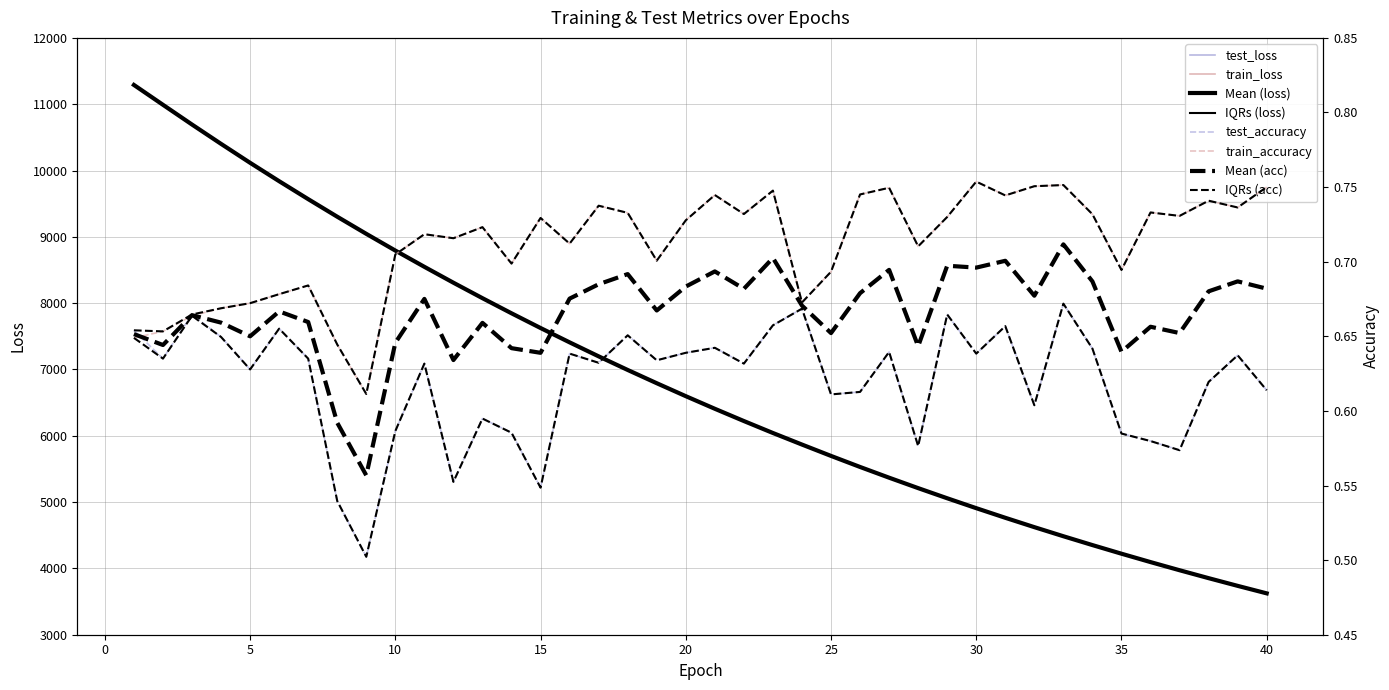

Which category has the highest value across all series?

1